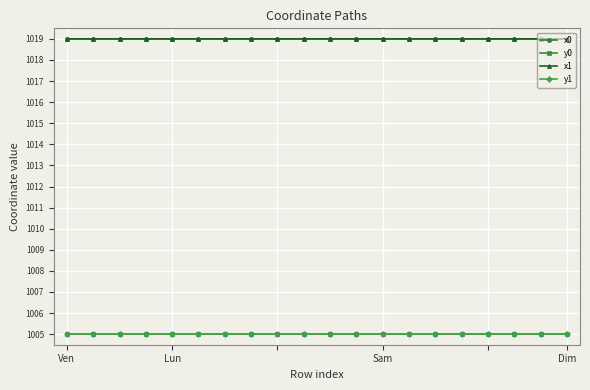

True or false: x1 has more than 1 points higher than both neighbors.

True